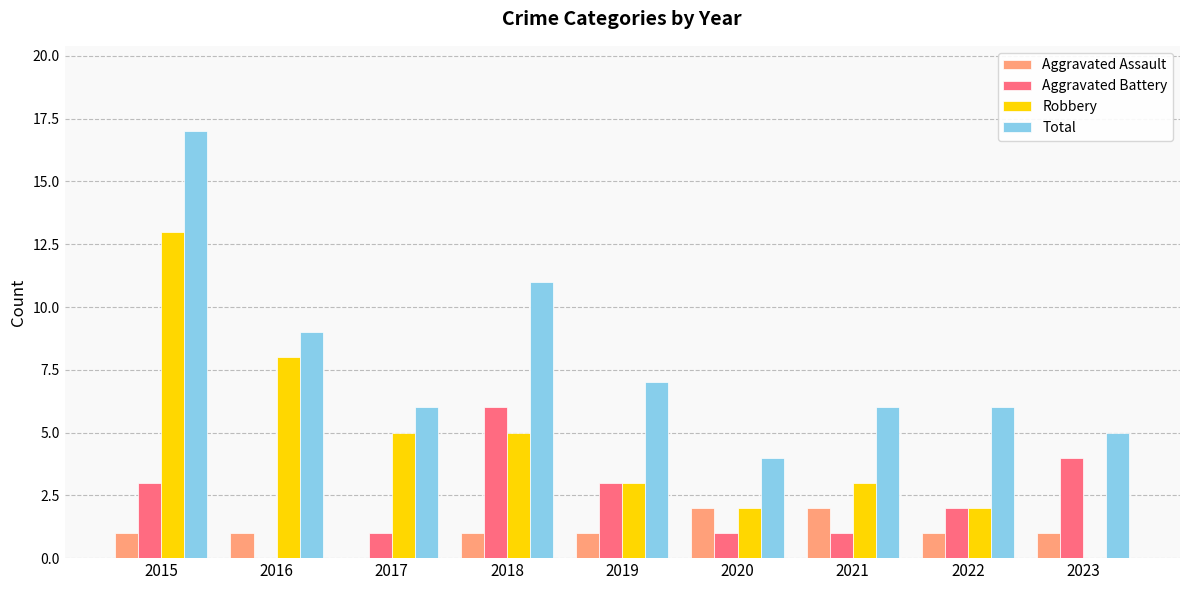

At which category is the sum across all series the highest?

2015